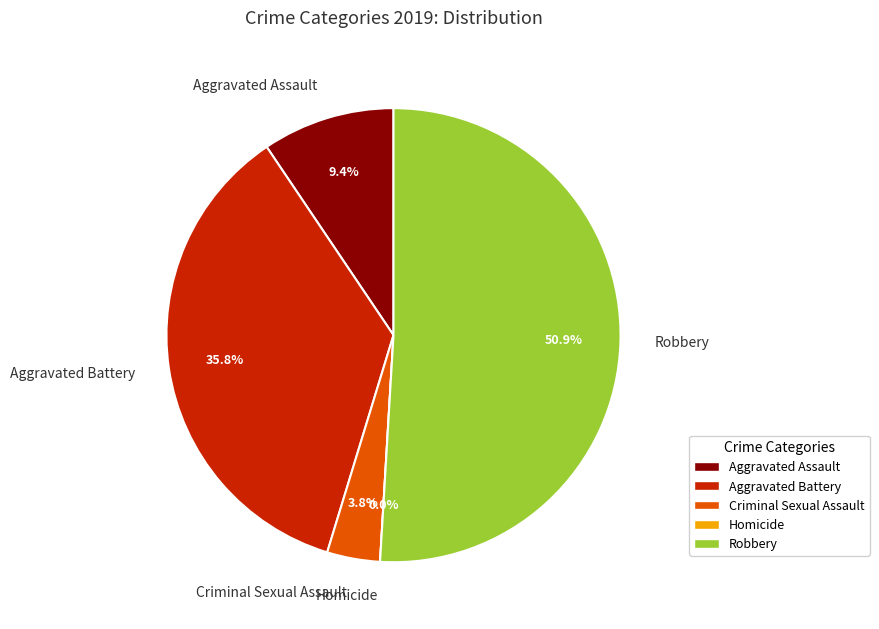

Is Homicide the majority of the pie?

No